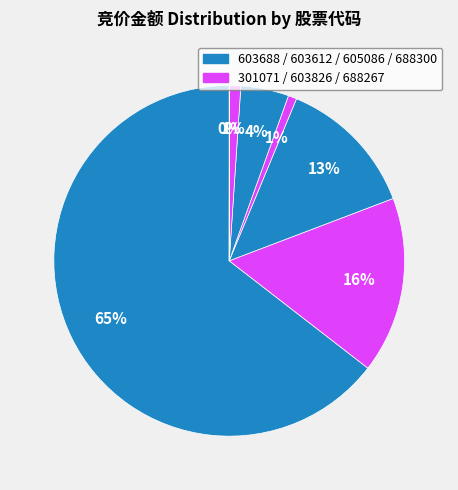

To the nearest percent, what is the difference between the largest and smallest slice percentages?

64%